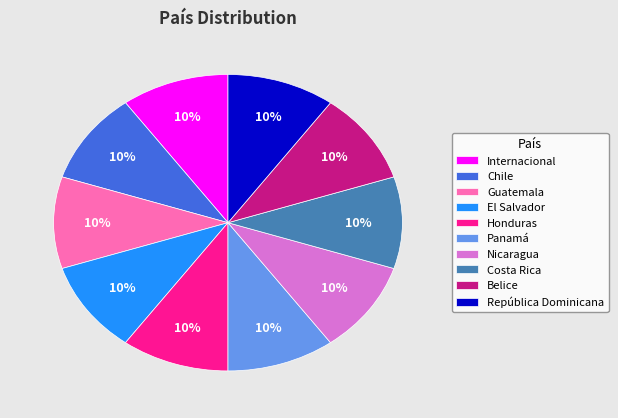

To the nearest percent, what portion does Panamá represent?

10%